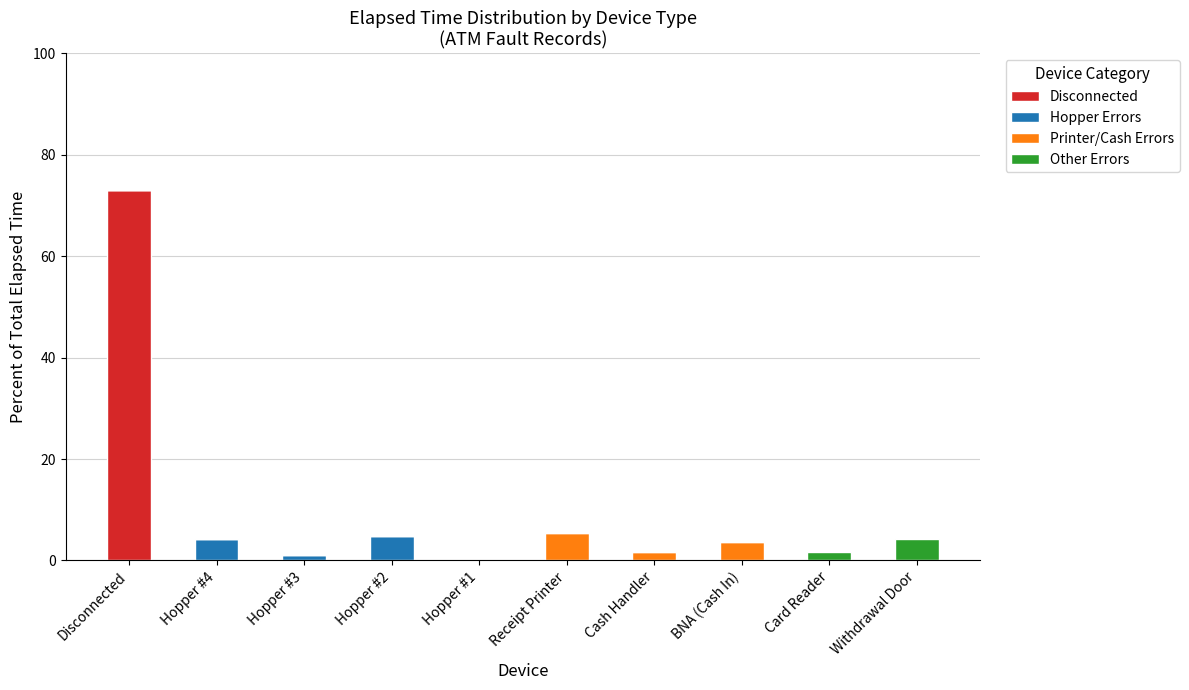

At which category is the sum across all series the highest?

Disconnected